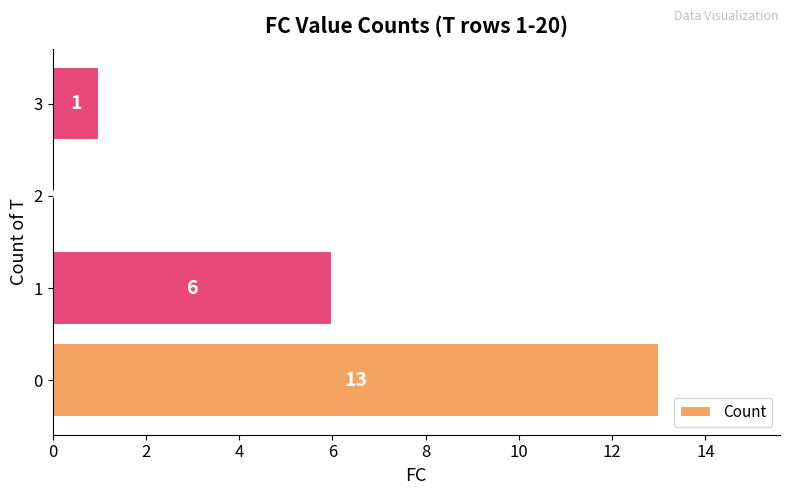

Count the number of categories in the chart.

4